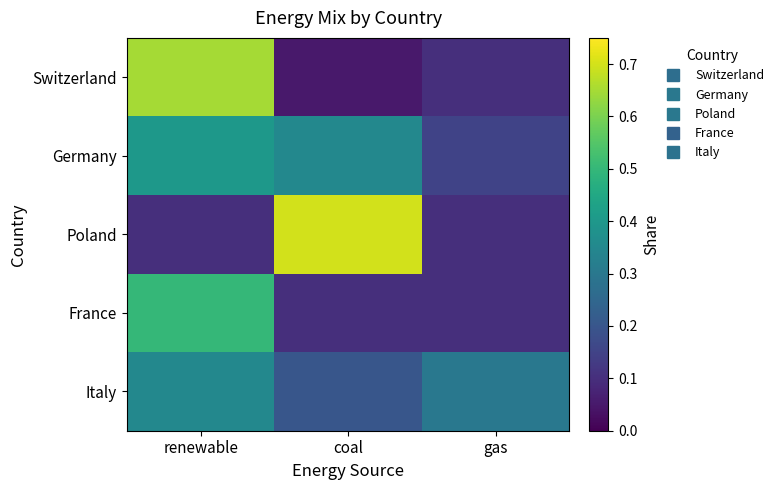

List the series in order of their peak value, highest first.

Poland, Switzerland, France, Germany, Italy